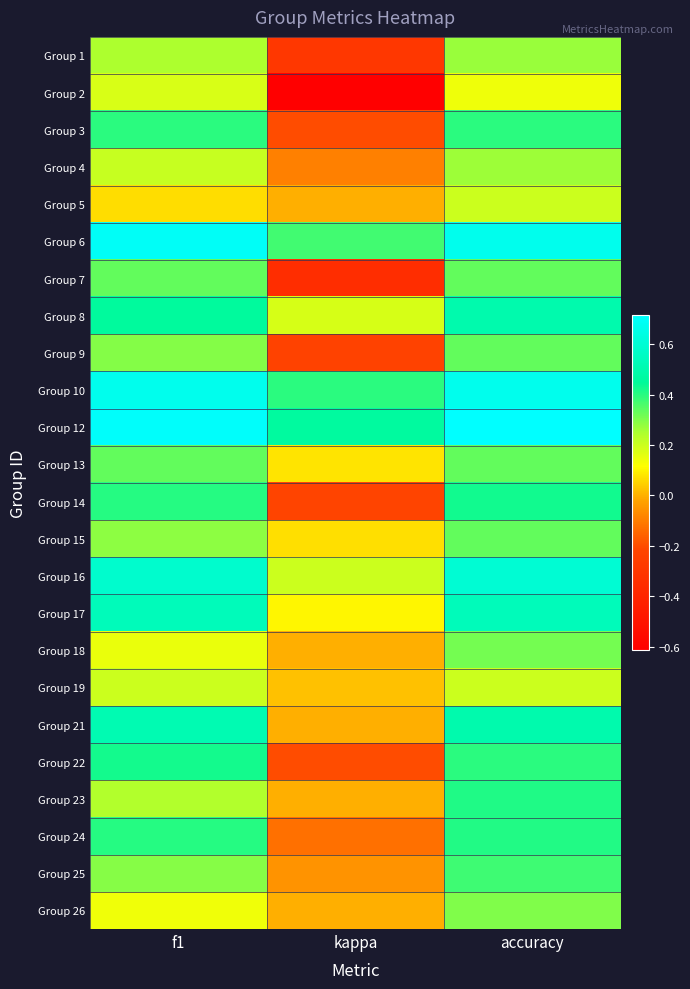

At how many categories does at least one series exceed 0?

3